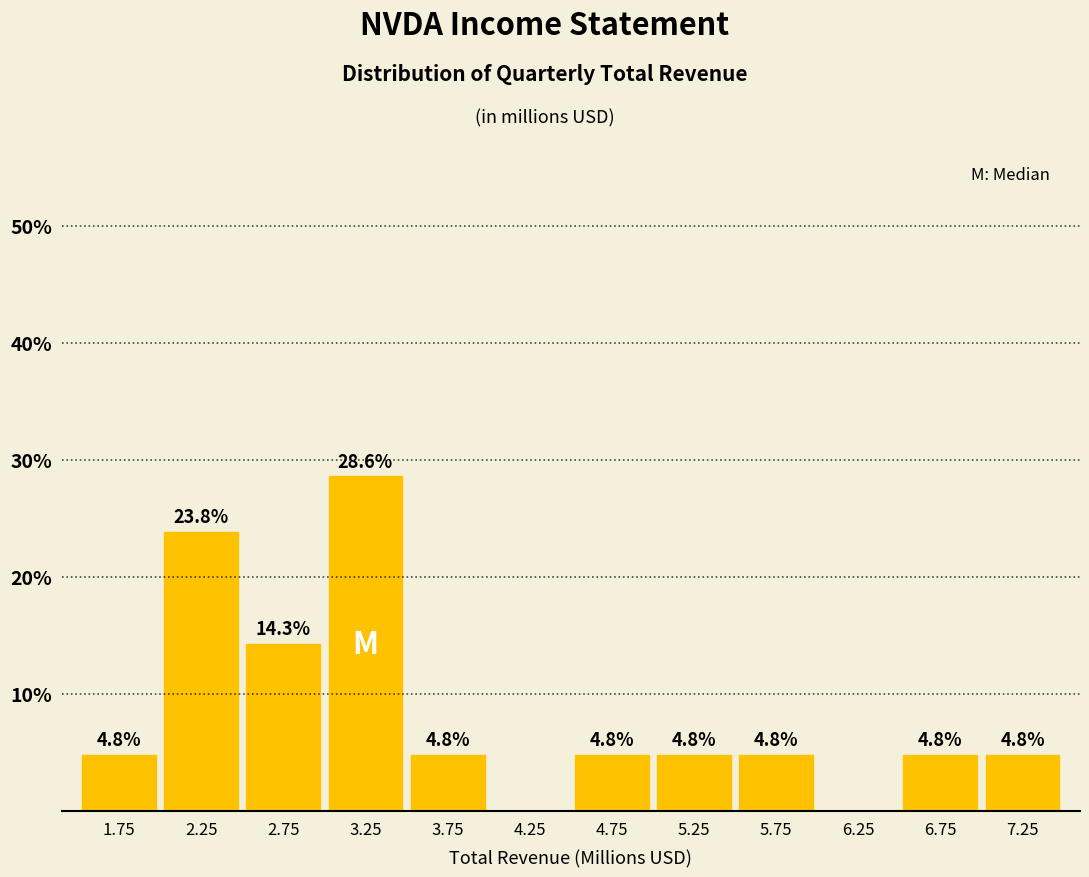

Over which range of the x-axis is the bar tallest?

3.0 to 3.5